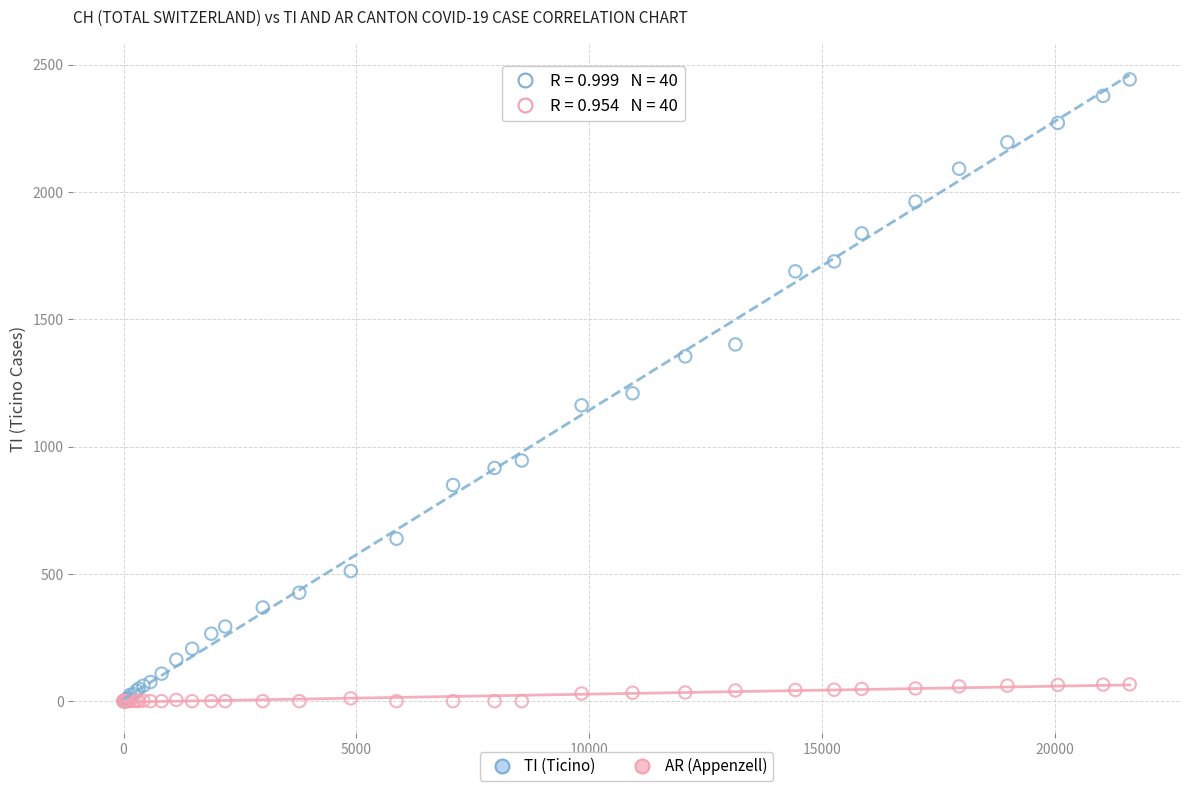

Which series has the widest spread of Y values?

TI (Ticino)